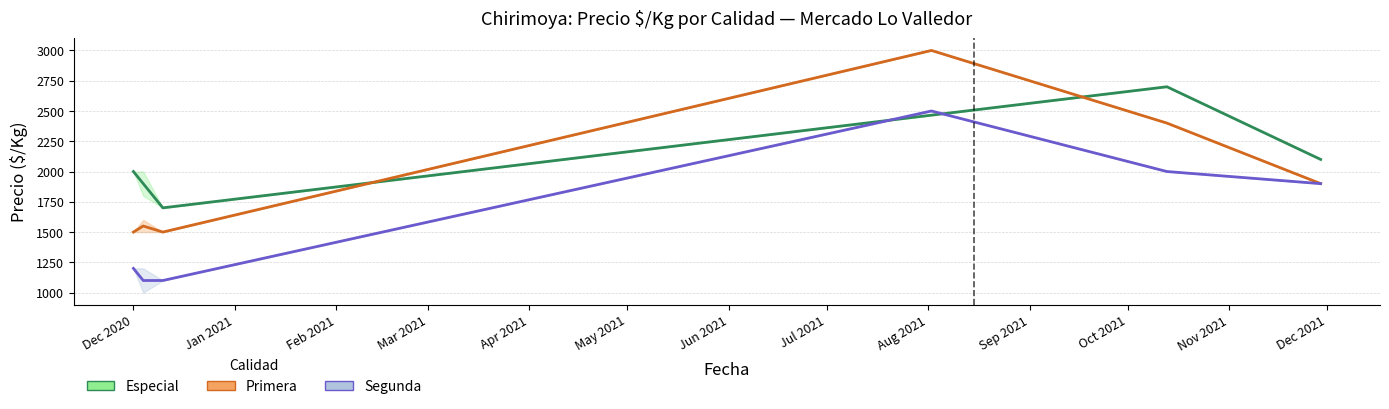

What is the value of the Precio promedio ponderado point at the 19th from the left?

2700